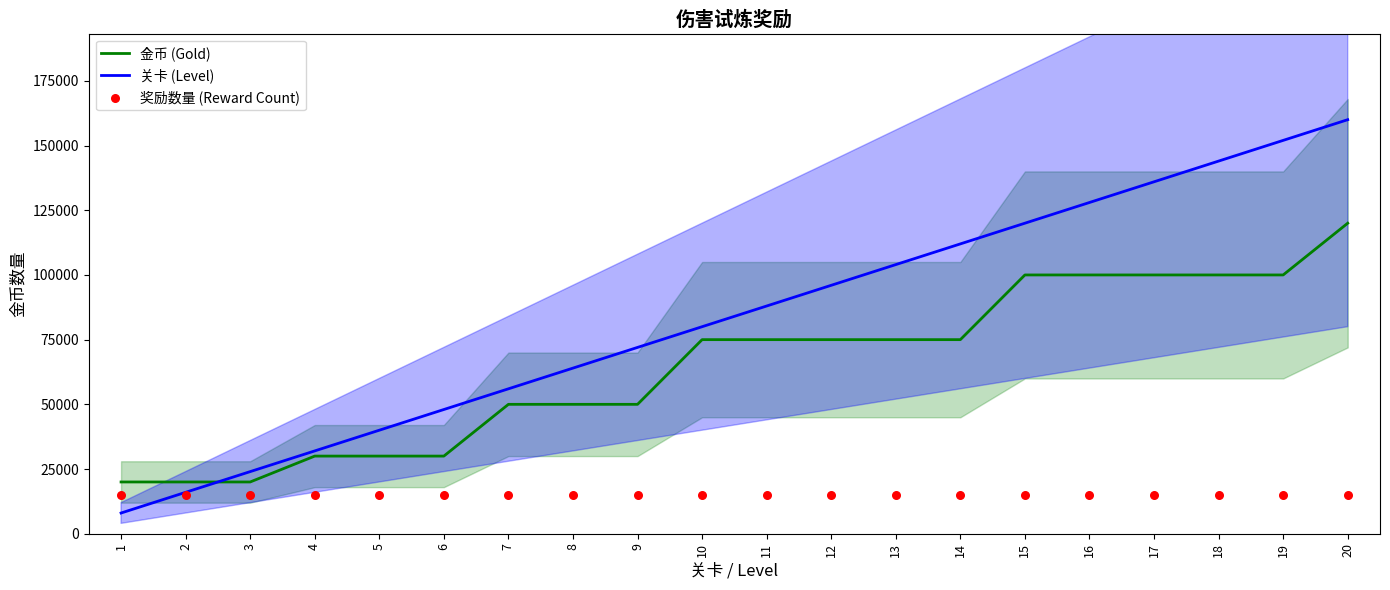

Which series has the largest total across all categories?

关卡 (Level)